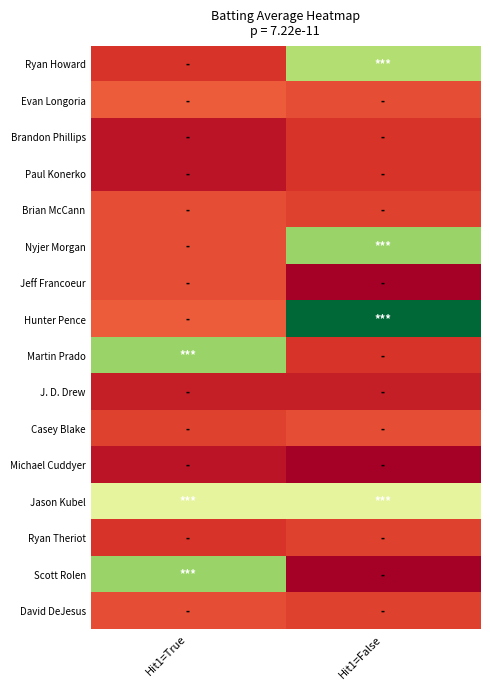

At how many categories does at least one series exceed 0?

2